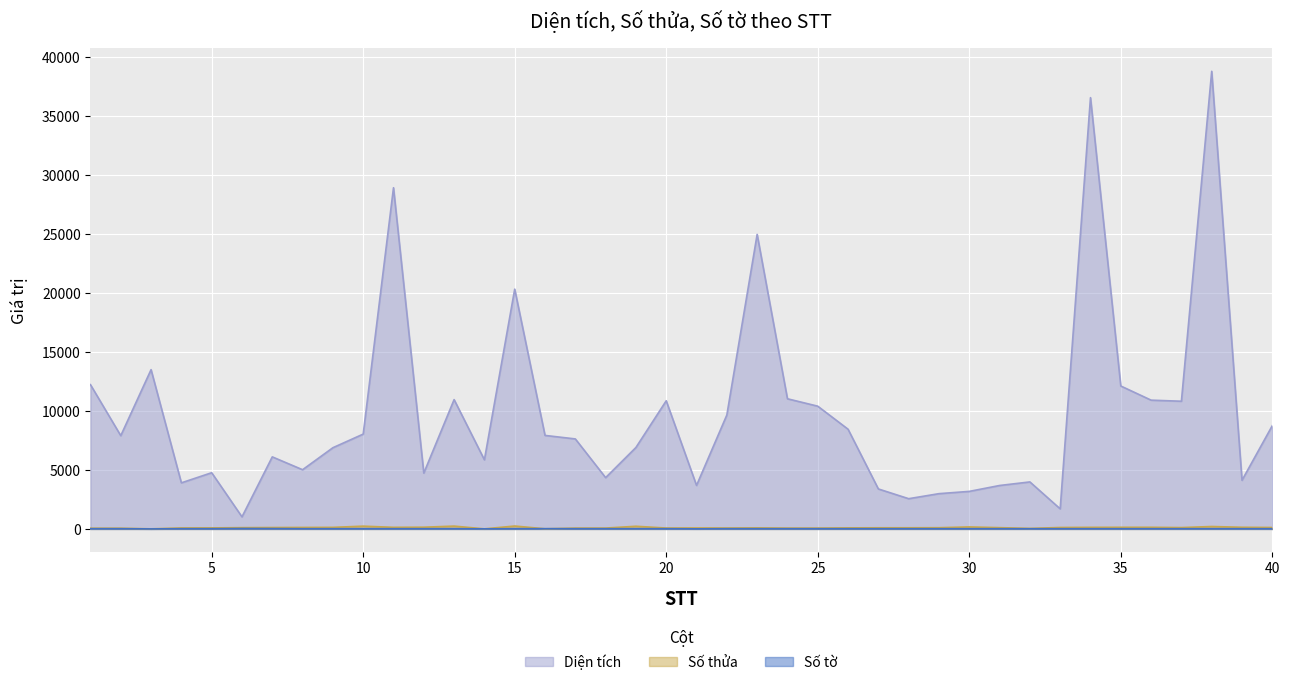

True or false: Diện tích has more than 2 points higher than both neighbors.

True